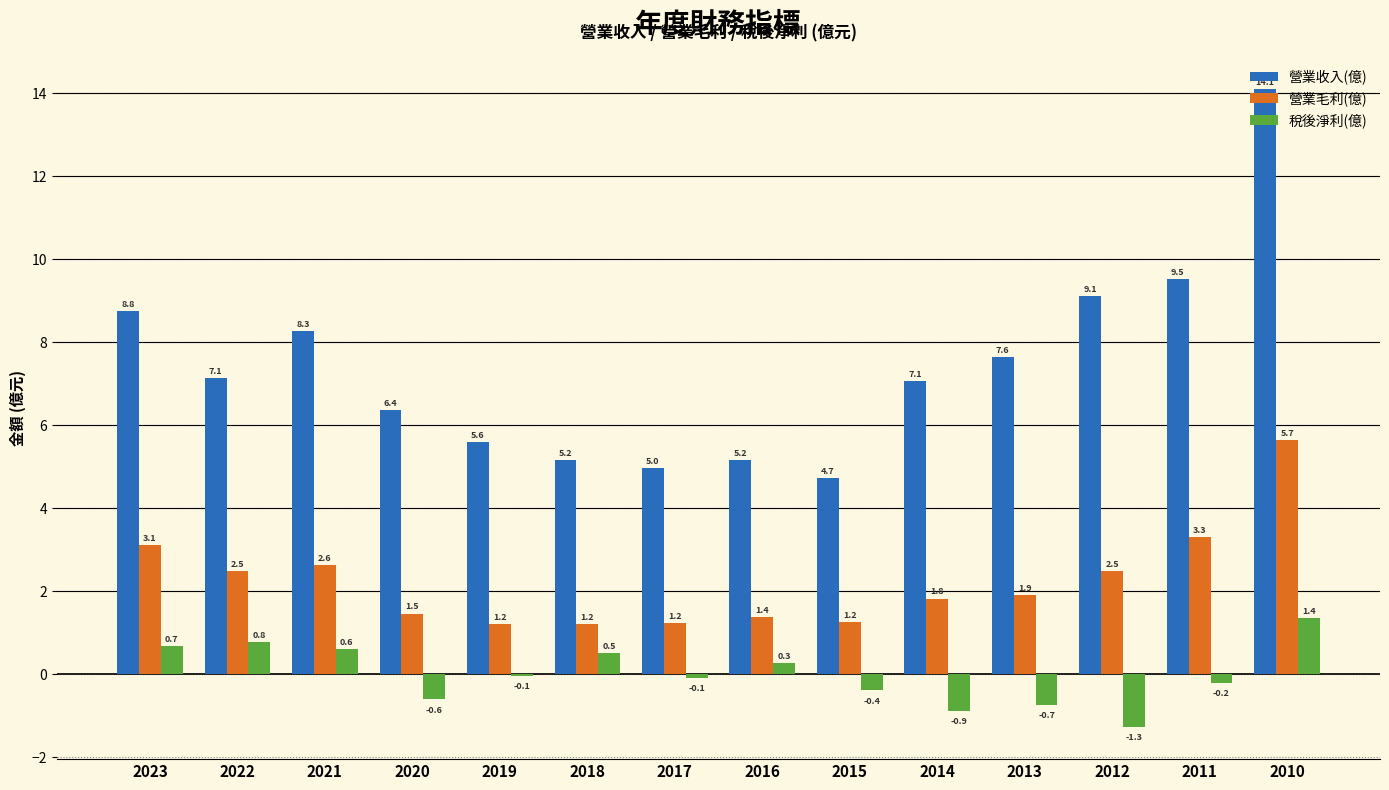

True or false: 營業收入(億) has a value of 5.2 at 2018.

True